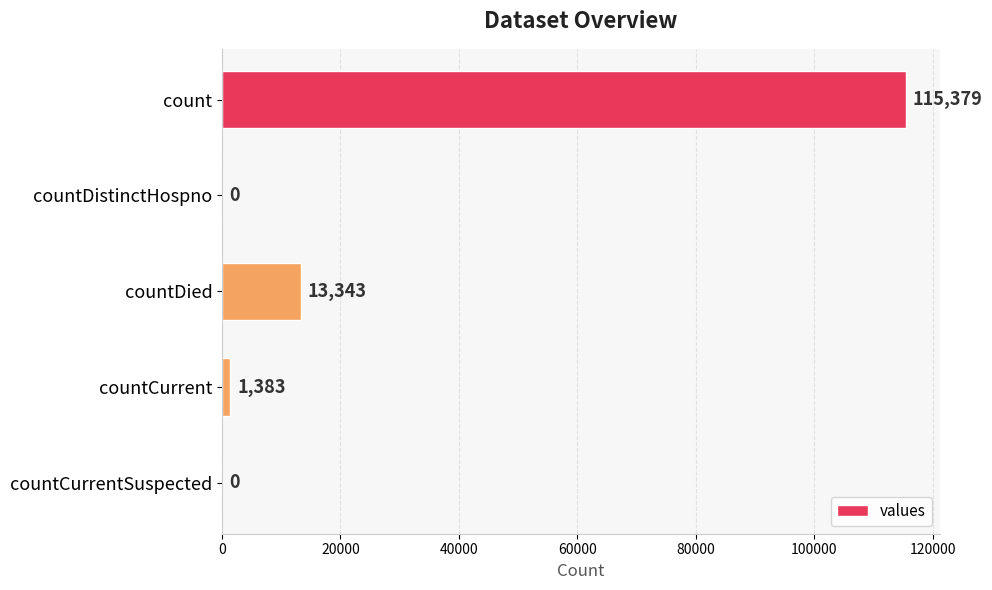

How many series are shown in this chart?

1